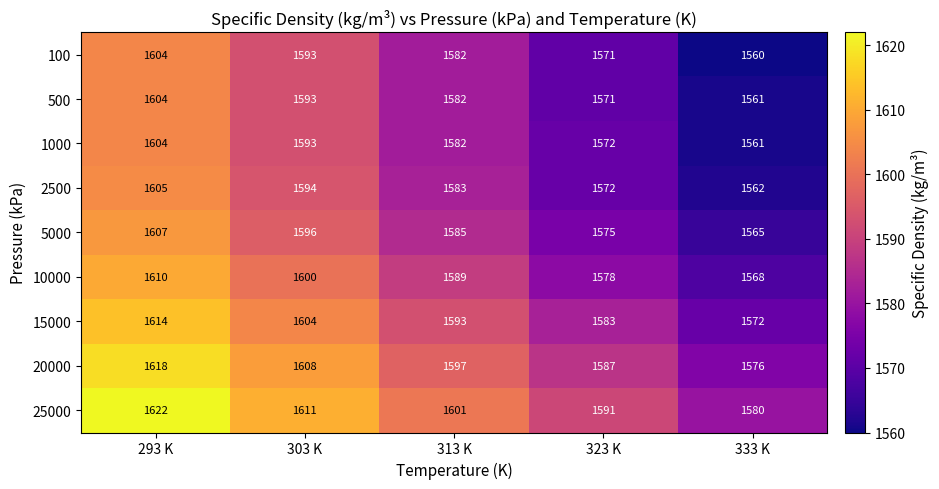

Rank the categories by 500 value from highest to lowest.

293 K, 303 K, 313 K, 323 K, 333 K